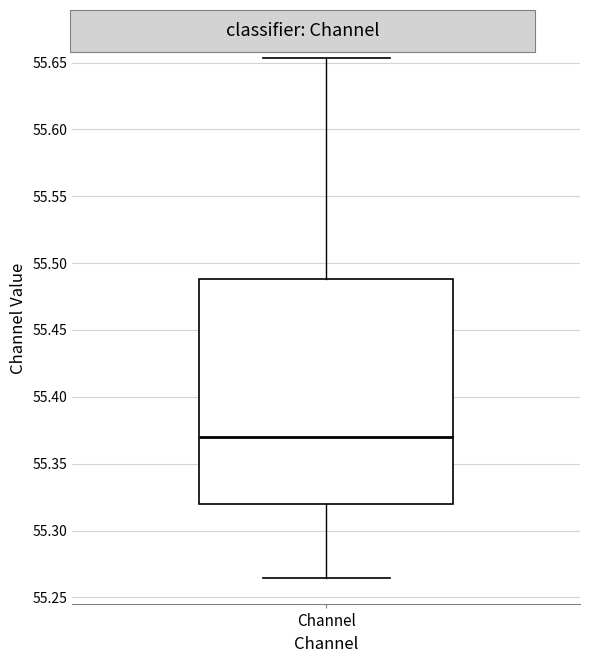

Read this box plot against the y-axis: the position of the median line, the range covered by the box, and the ends of both whiskers. The values are not printed on the chart, so give them approximately, as read against the axis.

median 55.370, box 55.320 to 55.490, whiskers 55.265 to 55.655